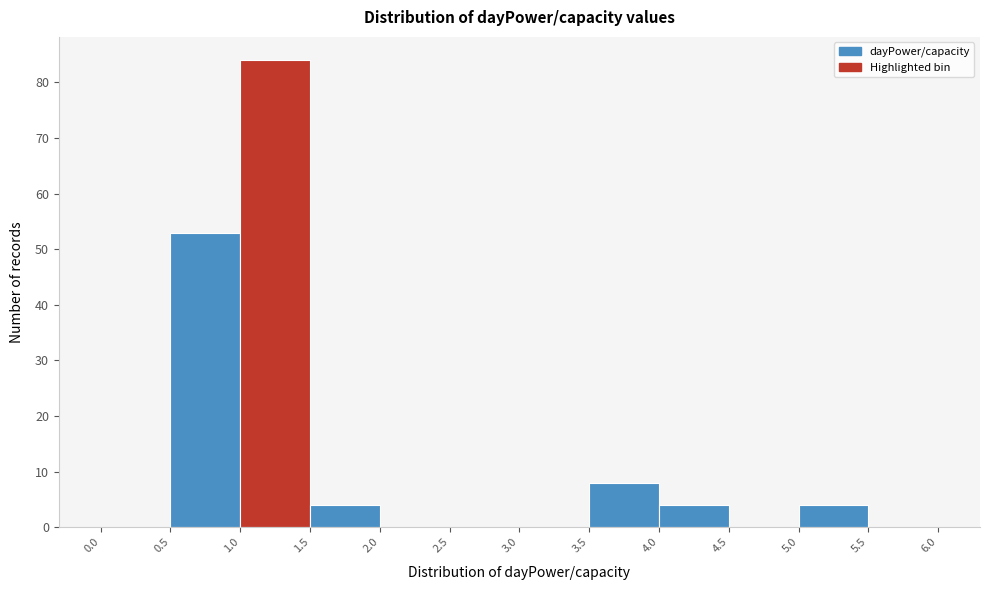

How tall is the bar that spans 0.5 to 1.0 on the x-axis? The values are not printed on the chart, so give them approximately, as read against the axis.

53